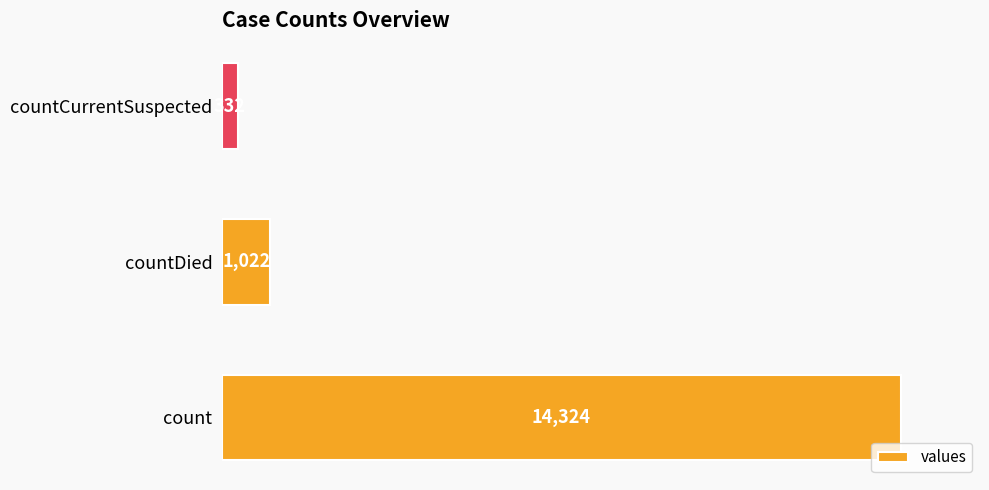

Read the value at count, to the nearest 100.

14300